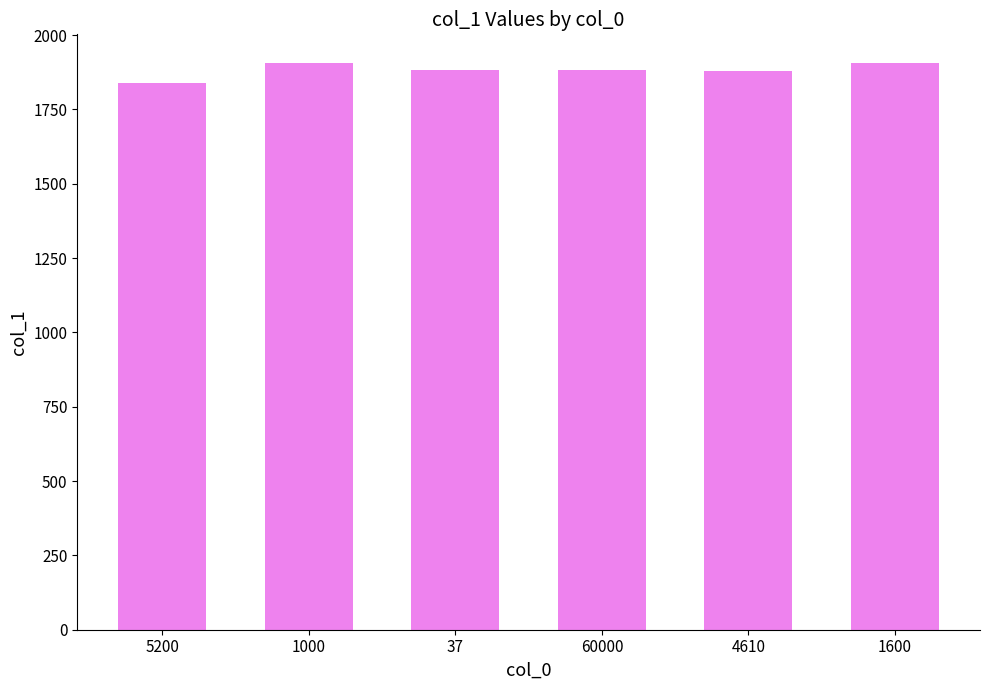

What is the minimum value shown in the chart?

1838